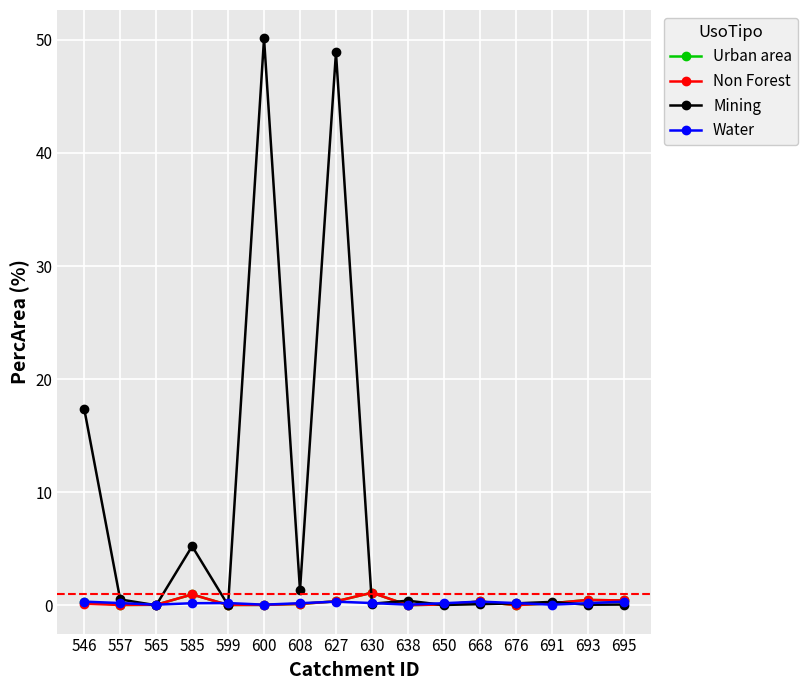

The Mining series shows 0.1 at 630. True or false?

True